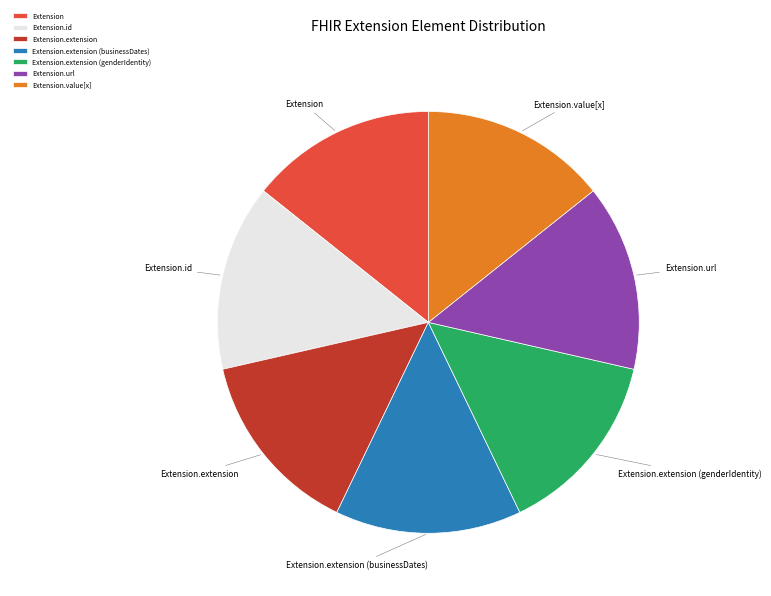

Is Extension.extension (businessDates) the majority of the pie?

No